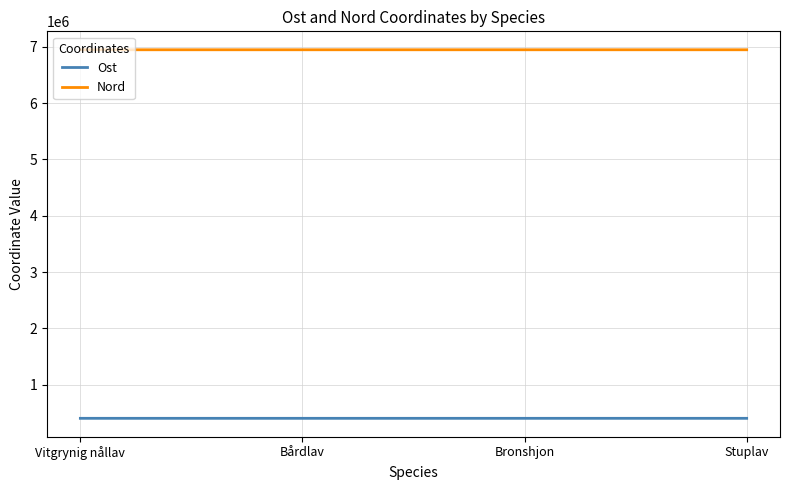

What is the difference between the maximum and minimum values in the Nord series?

37.0